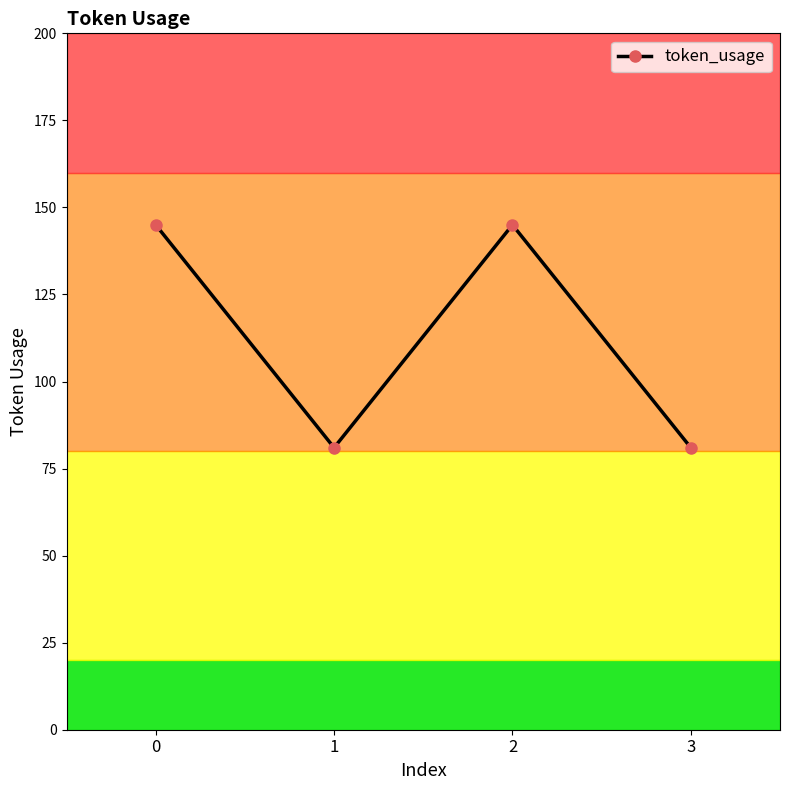

How many categories are shown in the chart?

4